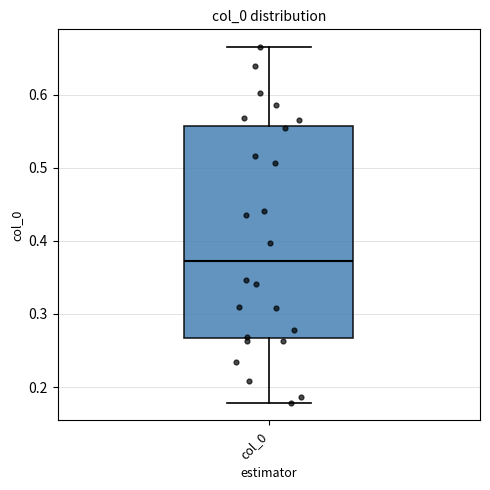

Transcribe this box plot: give where the median line is, the range the box spans, and where the two whiskers end, as read against the y-axis. The values are not printed on the chart, so give them approximately, as read against the axis.

median 0.37, box 0.27 to 0.56, whiskers 0.18 to 0.67